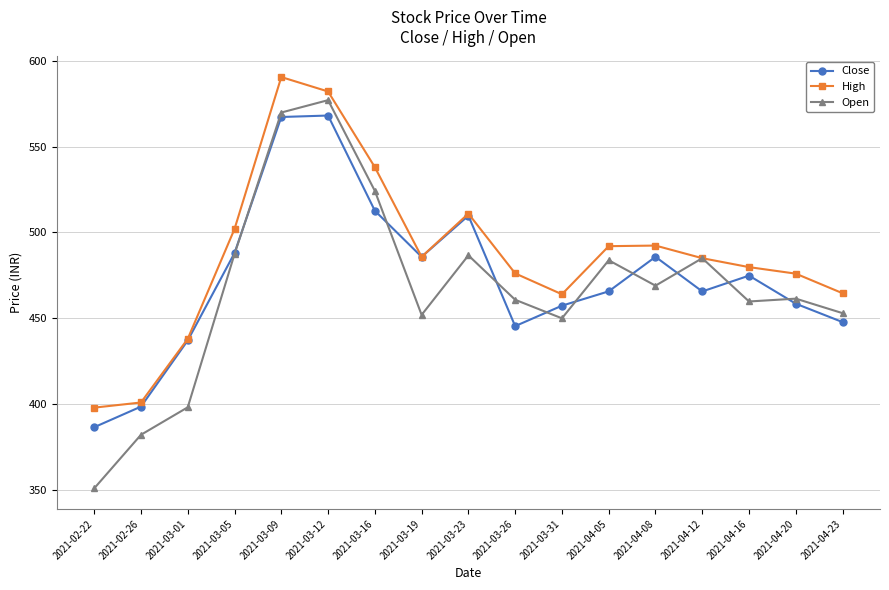

Which series has the widest spread of values?

Open